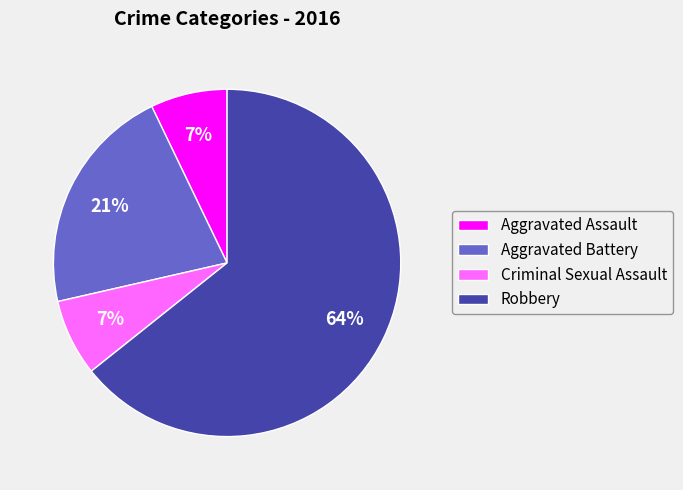

Is there any slice that represents more than half of the pie?

Yes